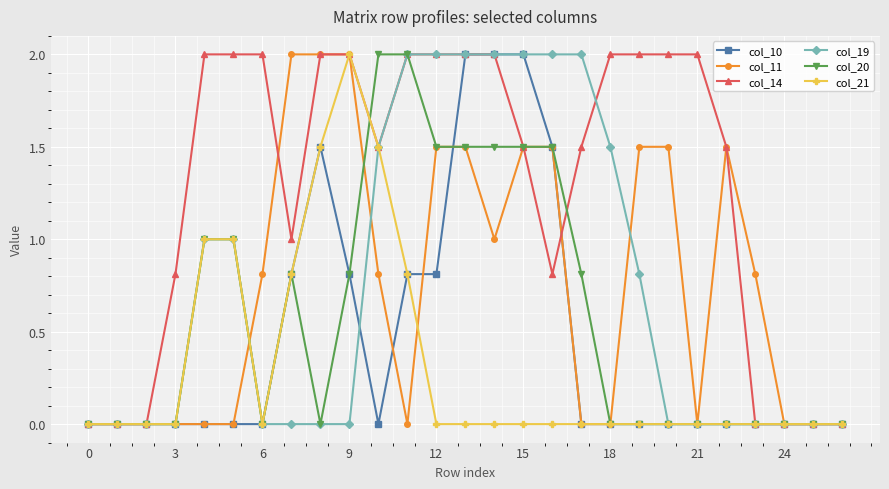

What is the greatest value displayed?

2.0